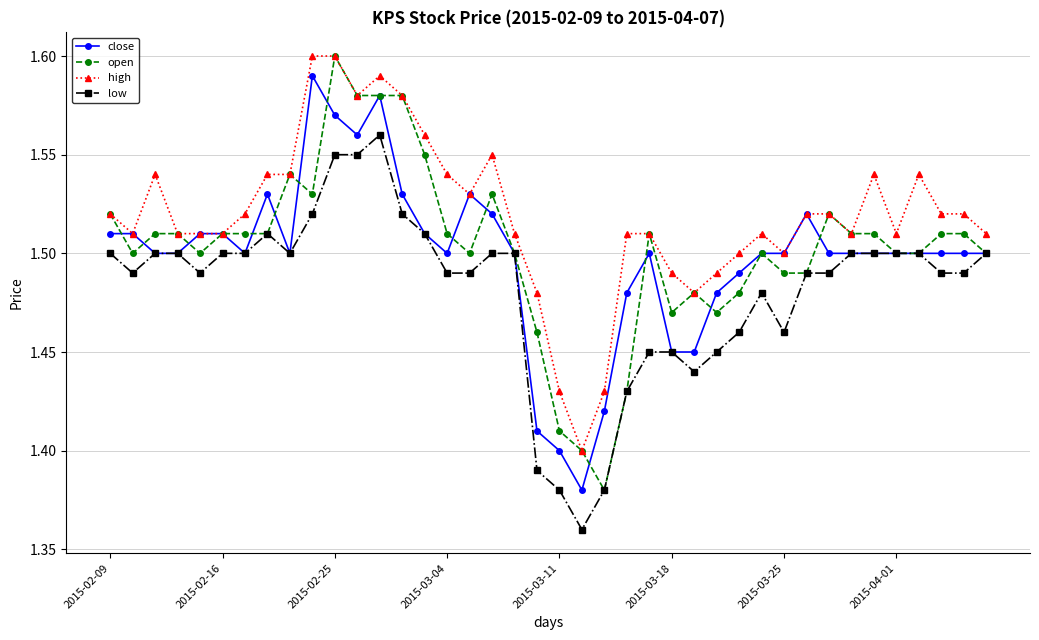

True or false: low and high cross at least once.

False